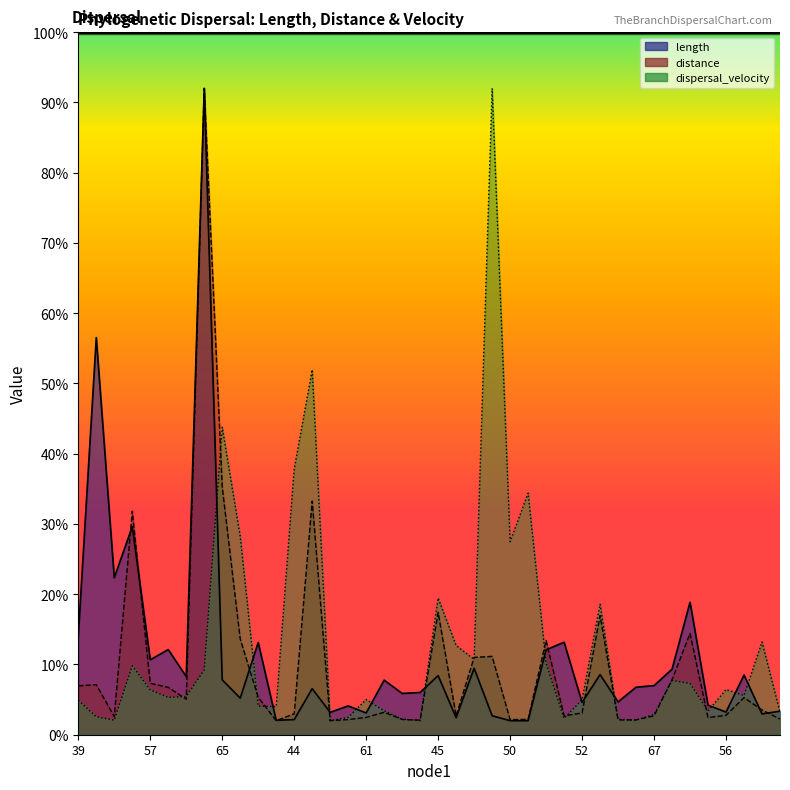

Rank the categories by length value from highest to lowest.

40, 40, 41, 41, 65, 39, 68, 42, 57, 66, 57, 43, 61, 51, 62, 45, 58, 65, 66, 67, 67, 59, 62, 51, 68, 52, 52, 63, 69, 56, 56, 44, 61, 54, 46, 63, 44, 43, 50, 50